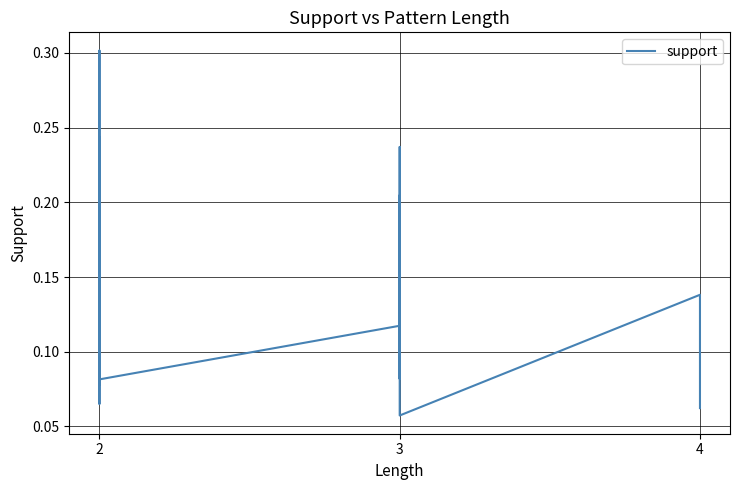

How many lines are shown in the chart?

1